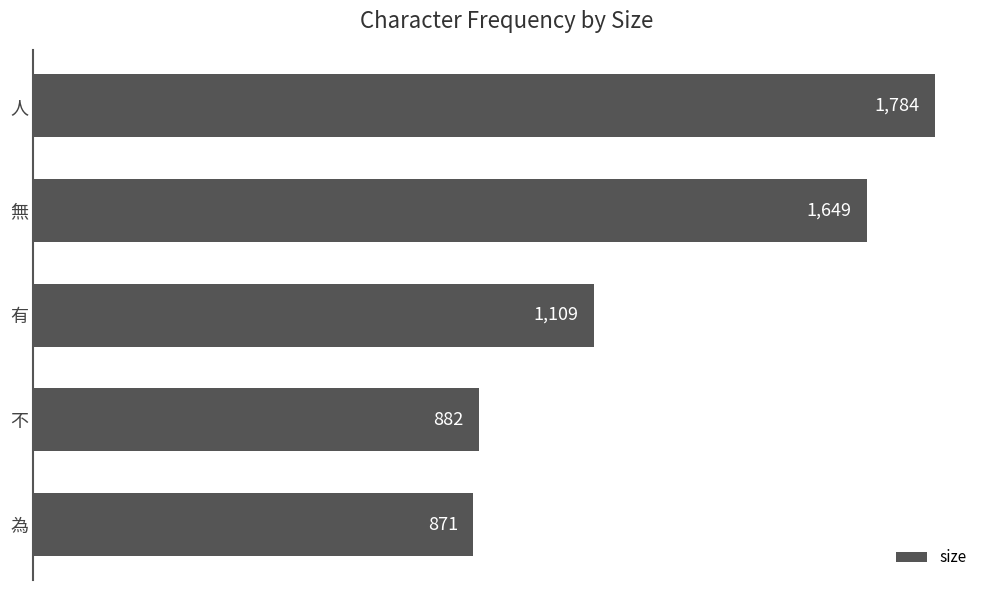

Does the chart contain any negative values?

No